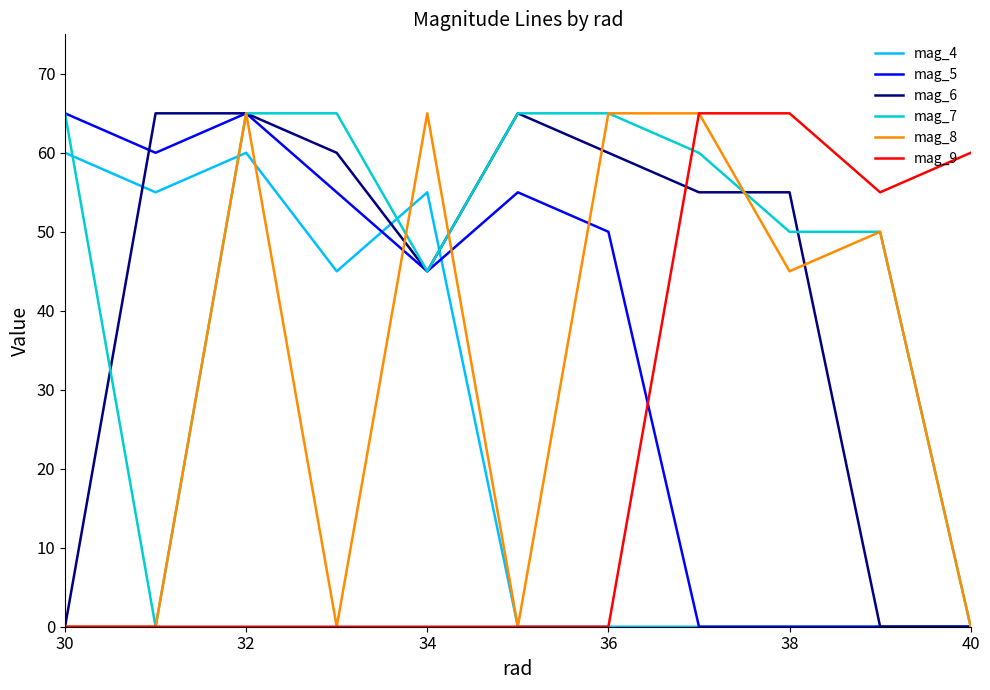

How many lines are shown in the chart?

6